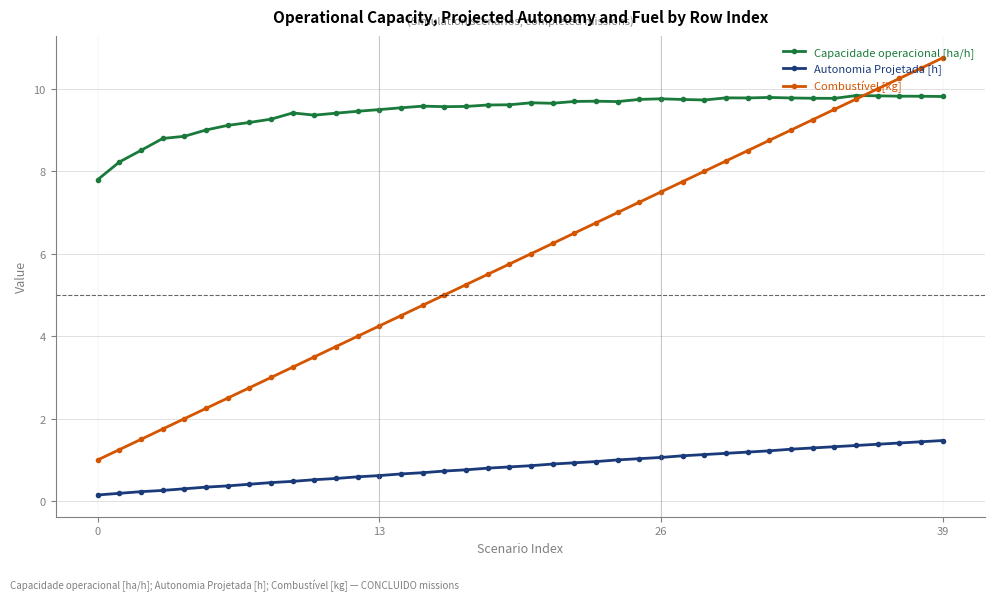

True or false: Autonomia Projetada [h] and Capacidade operacional [ha/h] intersect in this chart.

False